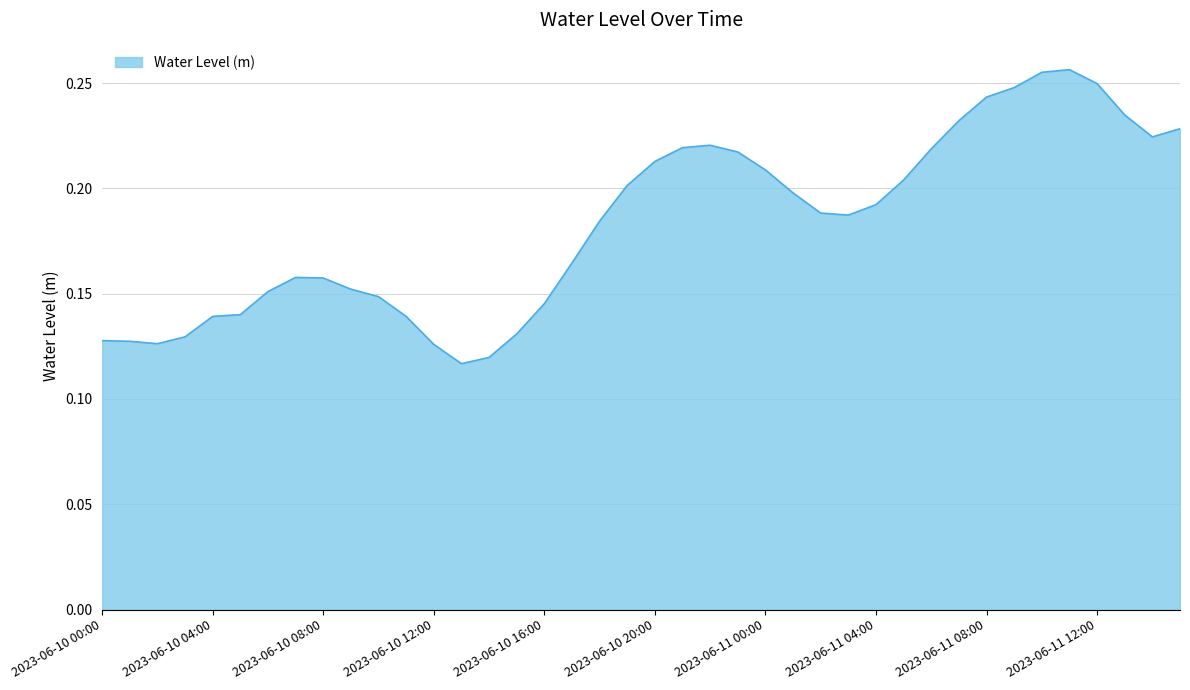

Is this an area chart (filled region under the line)?

Yes